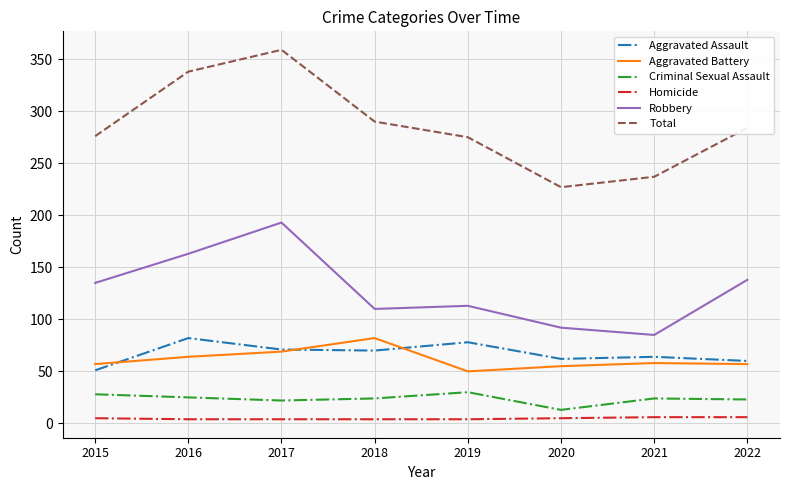

True or false: Aggravated Battery has a value of 44 at 2016.

False